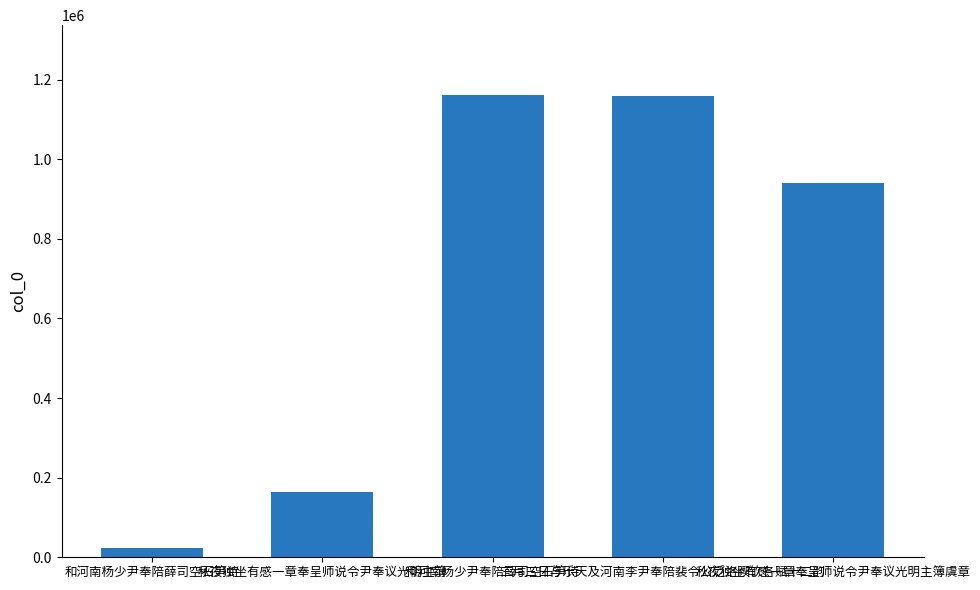

What is the label of the 4th bar from the right?

秋夜独坐有感一章奉呈师说令尹奉议光明主簿